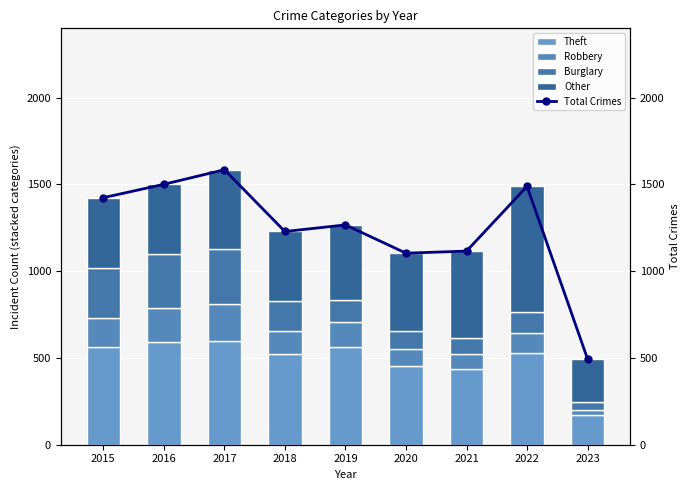

What are all the series names shown in the legend?

Theft, Robbery, Burglary, Other, Total Crimes